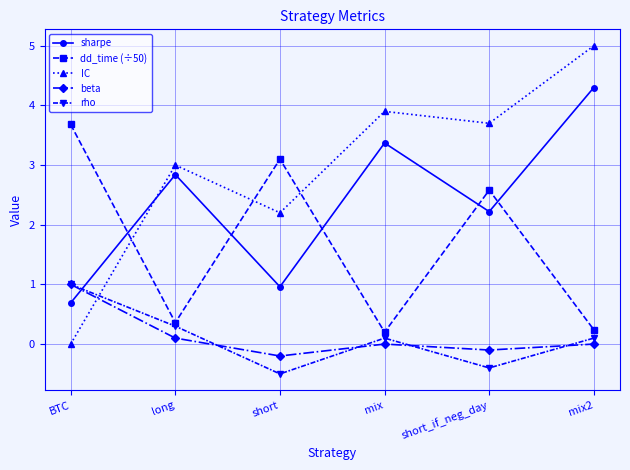

What is the label of the 2nd point from the left?

long